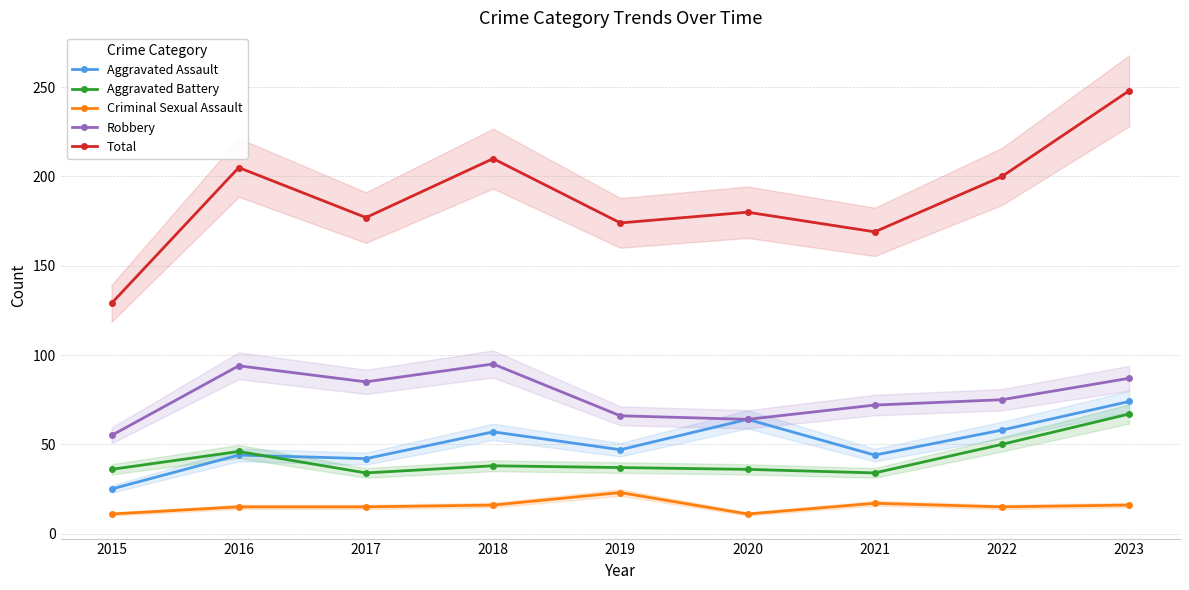

In Aggravated Battery, how many points are lower than both neighbors (excluding endpoints)?

2